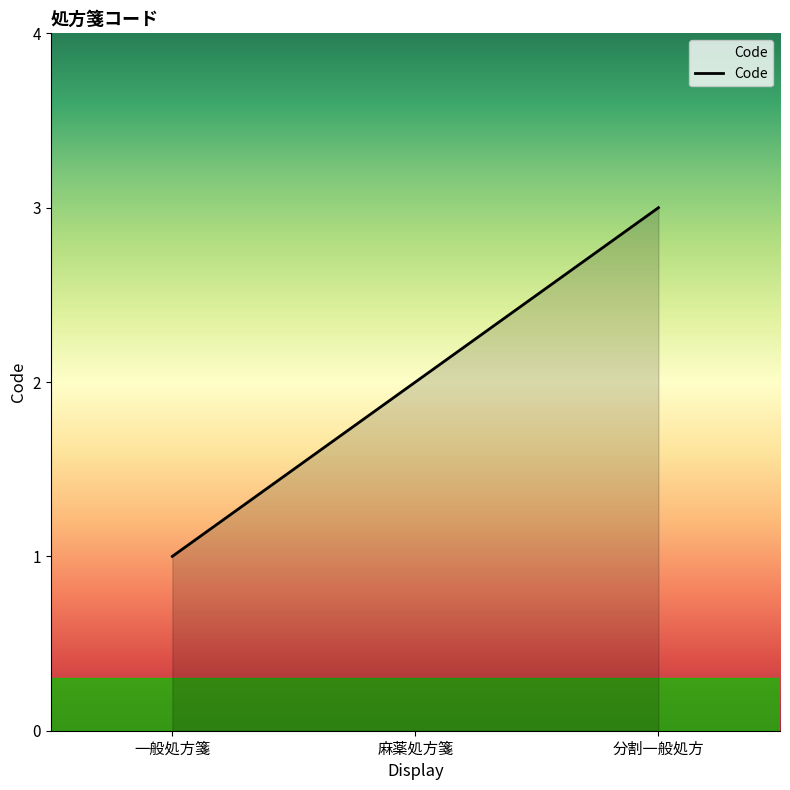

Does the chart display data point markers on the line(s)?

No